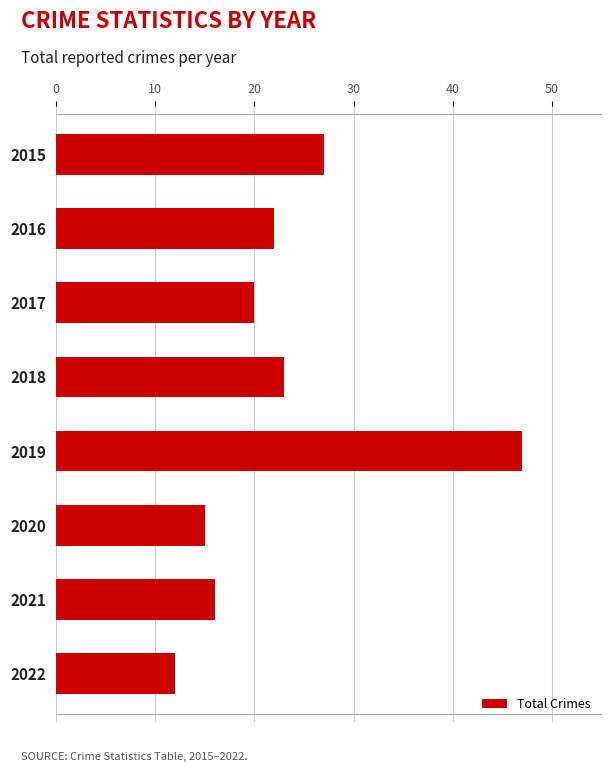

What is the value of the 2nd bar from the top?

22